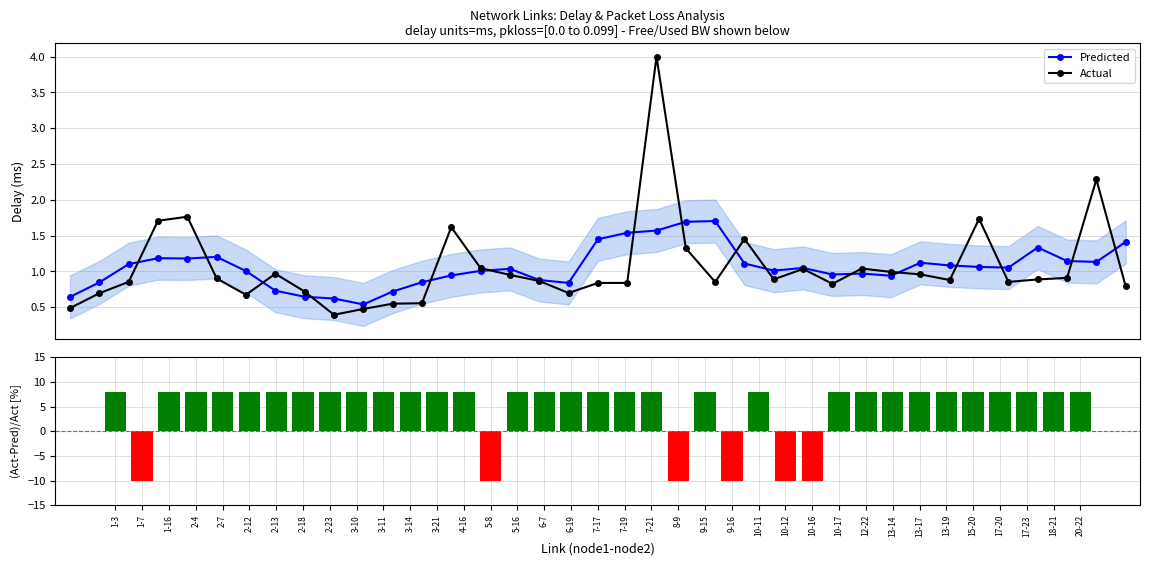

What position from the left is 1-16?

3